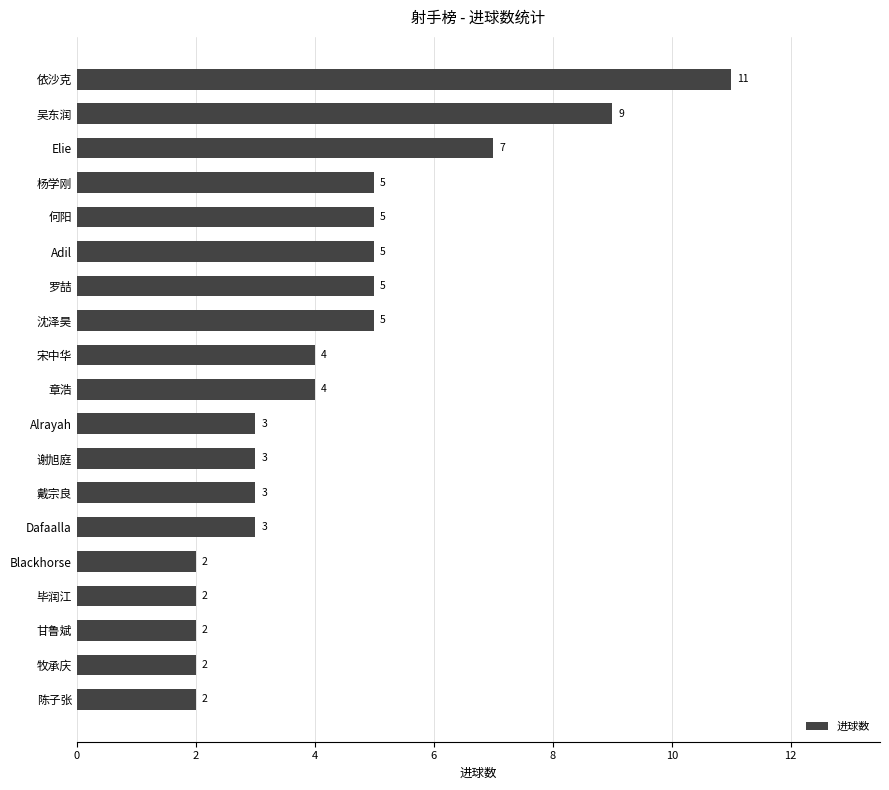

How many bars are there in total?

19